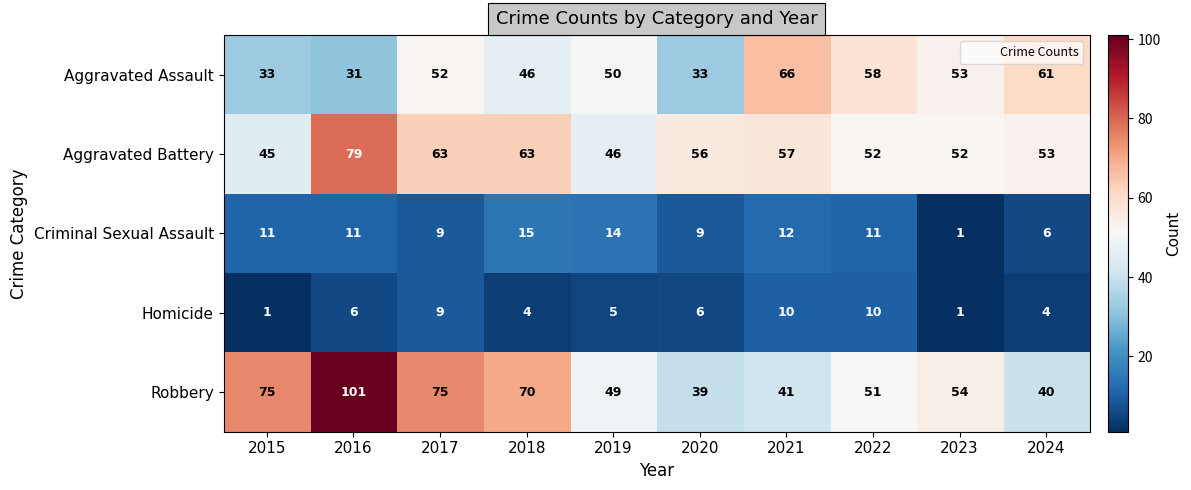

The Homicide series shows 5 at 2021. True or false?

False